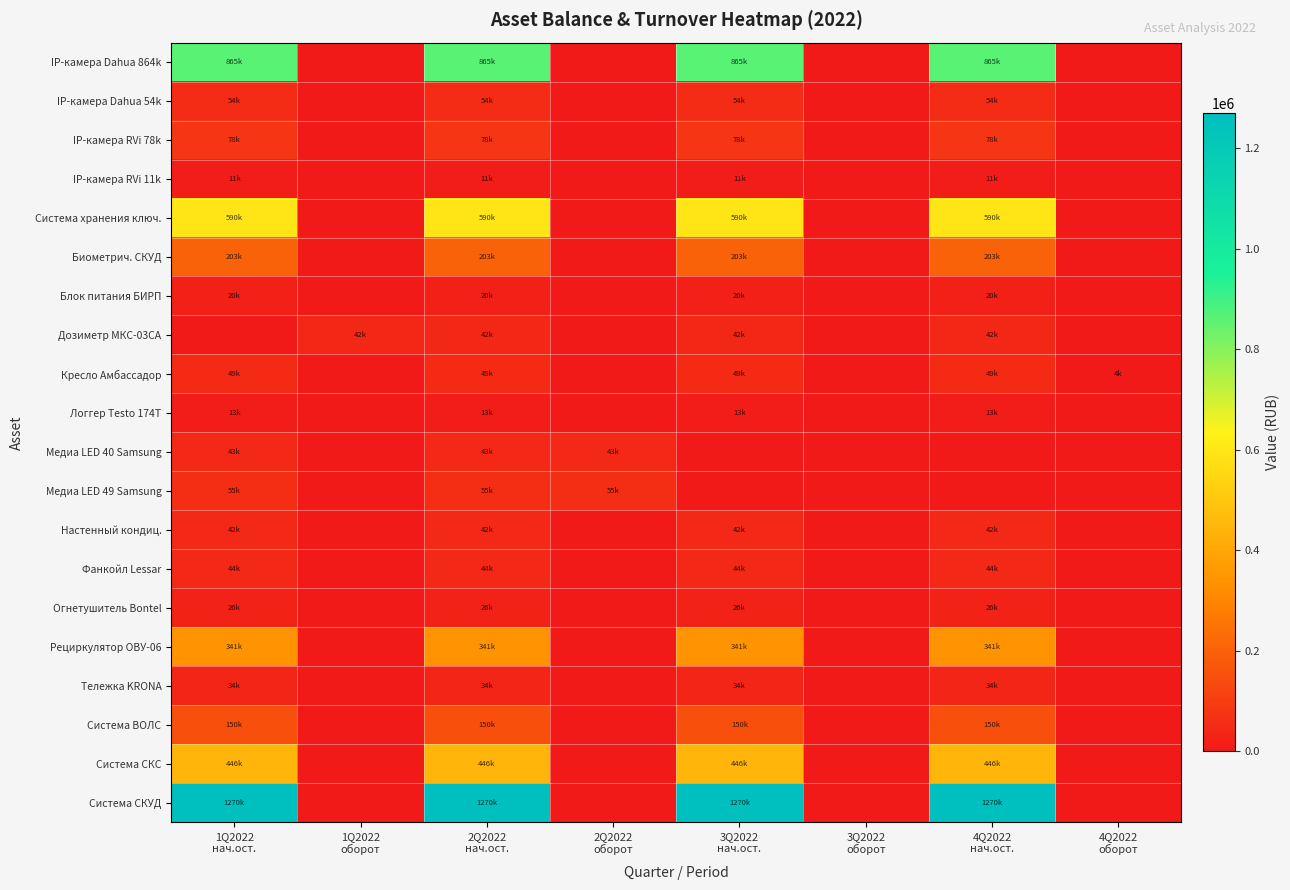

Reading left to right, what are all the values shown in this chart?

IP-камера Dahua 864k: 1Q2022
нач.ост.=864696.0	1Q2022
оборот=0.0	2Q2022
нач.ост.=864696.0	2Q2022
оборот=0.0	3Q2022
нач.ост.=864696.0	3Q2022
оборот=0.0	4Q2022
нач.ост.=864696.0	4Q2022
оборот=0.0
IP-камера Dahua 54k: 1Q2022
нач.ост.=54043.5	1Q2022
оборот=0.0	2Q2022
нач.ост.=54043.5	2Q2022
оборот=0.0	3Q2022
нач.ост.=54043.5	3Q2022
оборот=0.0	4Q2022
нач.ост.=54043.5	4Q2022
оборот=0.0
IP-камера RVi 78k: 1Q2022
нач.ост.=78349.0	1Q2022
оборот=0.0	2Q2022
нач.ост.=78349.0	2Q2022
оборот=0.0	3Q2022
нач.ост.=78349.0	3Q2022
оборот=0.0	4Q2022
нач.ост.=78349.0	4Q2022
оборот=0.0
IP-камера RVi 11k: 1Q2022
нач.ост.=11192.8	1Q2022
оборот=0.0	2Q2022
нач.ост.=11192.8	2Q2022
оборот=0.0	3Q2022
нач.ост.=11192.8	3Q2022
оборот=0.0	4Q2022
нач.ост.=11192.8	4Q2022
оборот=0.0
Система хранения ключ.: 1Q2022
нач.ост.=590470.5	1Q2022
оборот=0.0	2Q2022
нач.ост.=590470.5	2Q2022
оборот=0.0	3Q2022
нач.ост.=590470.5	3Q2022
оборот=0.0	4Q2022
нач.ост.=590470.5	4Q2022
оборот=0.0
Биометрич. СКУД: 1Q2022
нач.ост.=203279.9	1Q2022
оборот=0.0	2Q2022
нач.ост.=203279.9	2Q2022
оборот=0.0	3Q2022
нач.ост.=203279.9	3Q2022
оборот=0.0	4Q2022
нач.ост.=203279.9	4Q2022
оборот=0.0
Блок питания БИРП: 1Q2022
нач.ост.=20009.3	1Q2022
оборот=0.0	2Q2022
нач.ост.=20009.3	2Q2022
оборот=0.0	3Q2022
нач.ост.=20009.3	3Q2022
оборот=0.0	4Q2022
нач.ост.=20009.3	4Q2022
оборот=0.0
Дозиметр МКС-03СА: 1Q2022
нач.ост.=0.0	1Q2022
оборот=41551.2	2Q2022
нач.ост.=41551.2	2Q2022
оборот=0.0	3Q2022
нач.ост.=41551.2	3Q2022
оборот=0.0	4Q2022
нач.ост.=41551.2	4Q2022
оборот=0.0
Кресло Амбассадор: 1Q2022
нач.ост.=49383.0	1Q2022
оборот=0.0	2Q2022
нач.ост.=49383.0	2Q2022
оборот=0.0	3Q2022
нач.ост.=49383.0	3Q2022
оборот=0.0	4Q2022
нач.ост.=49383.0	4Q2022
оборот=4115.2
Логгер Testo 174T: 1Q2022
нач.ост.=12706.5	1Q2022
оборот=0.0	2Q2022
нач.ост.=12706.5	2Q2022
оборот=0.0	3Q2022
нач.ост.=12706.5	3Q2022
оборот=0.0	4Q2022
нач.ост.=12706.5	4Q2022
оборот=0.0
Медиа LED 40 Samsung: 1Q2022
нач.ост.=42900.0	1Q2022
оборот=0.0	2Q2022
нач.ост.=42900.0	2Q2022
оборот=42900.0	3Q2022
нач.ост.=0.0	3Q2022
оборот=0.0	4Q2022
нач.ост.=0.0	4Q2022
оборот=0.0
Медиа LED 49 Samsung: 1Q2022
нач.ост.=54900.0	1Q2022
оборот=0.0	2Q2022
нач.ост.=54900.0	2Q2022
оборот=54900.0	3Q2022
нач.ост.=0.0	3Q2022
оборот=0.0	4Q2022
нач.ост.=0.0	4Q2022
оборот=0.0
Настенный кондиц.: 1Q2022
нач.ост.=42174.0	1Q2022
оборот=0.0	2Q2022
нач.ост.=42174.0	2Q2022
оборот=0.0	3Q2022
нач.ост.=42174.0	3Q2022
оборот=0.0	4Q2022
нач.ост.=42174.0	4Q2022
оборот=0.0
Фанкойл Lessar: 1Q2022
нач.ост.=44200.0	1Q2022
оборот=0.0	2Q2022
нач.ост.=44200.0	2Q2022
оборот=0.0	3Q2022
нач.ост.=44200.0	3Q2022
оборот=0.0	4Q2022
нач.ост.=44200.0	4Q2022
оборот=0.0
Огнетушитель Bontel: 1Q2022
нач.ост.=25800.0	1Q2022
оборот=0.0	2Q2022
нач.ост.=25800.0	2Q2022
оборот=0.0	3Q2022
нач.ост.=25800.0	3Q2022
оборот=0.0	4Q2022
нач.ост.=25800.0	4Q2022
оборот=0.0
Рециркулятор ОВУ-06: 1Q2022
нач.ост.=341484.0	1Q2022
оборот=0.0	2Q2022
нач.ост.=341484.0	2Q2022
оборот=0.0	3Q2022
нач.ост.=341484.0	3Q2022
оборот=0.0	4Q2022
нач.ост.=341484.0	4Q2022
оборот=0.0
Тележка KRONA: 1Q2022
нач.ост.=33830.0	1Q2022
оборот=0.0	2Q2022
нач.ост.=33830.0	2Q2022
оборот=0.0	3Q2022
нач.ост.=33830.0	3Q2022
оборот=0.0	4Q2022
нач.ост.=33830.0	4Q2022
оборот=0.0
Система ВОЛС: 1Q2022
нач.ост.=150401.2	1Q2022
оборот=0.0	2Q2022
нач.ост.=150401.2	2Q2022
оборот=0.0	3Q2022
нач.ост.=150401.2	3Q2022
оборот=0.0	4Q2022
нач.ост.=150401.2	4Q2022
оборот=0.0
Система СКС: 1Q2022
нач.ост.=445635.2	1Q2022
оборот=0.0	2Q2022
нач.ост.=445635.2	2Q2022
оборот=0.0	3Q2022
нач.ост.=445635.2	3Q2022
оборот=0.0	4Q2022
нач.ост.=445635.2	4Q2022
оборот=0.0
Система СКУД: 1Q2022
нач.ост.=1269821.0	1Q2022
оборот=0.0	2Q2022
нач.ост.=1269821.0	2Q2022
оборот=0.0	3Q2022
нач.ост.=1269821.0	3Q2022
оборот=0.0	4Q2022
нач.ост.=1269821.0	4Q2022
оборот=0.0